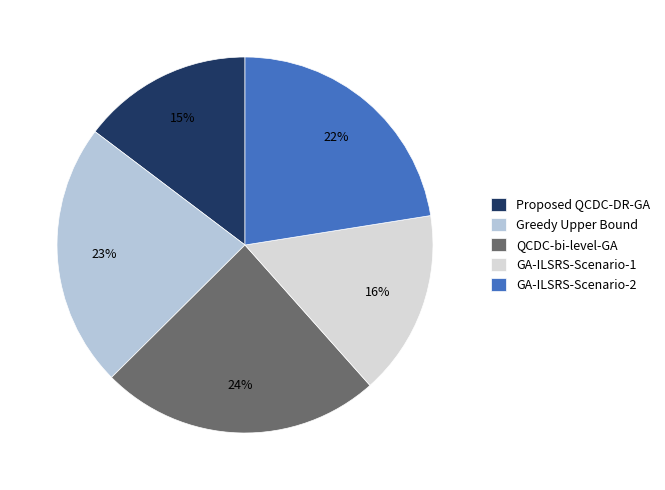

Is the sum of GA-ILSRS-Scenario-2 and Proposed QCDC-DR-GA greater than half?

No